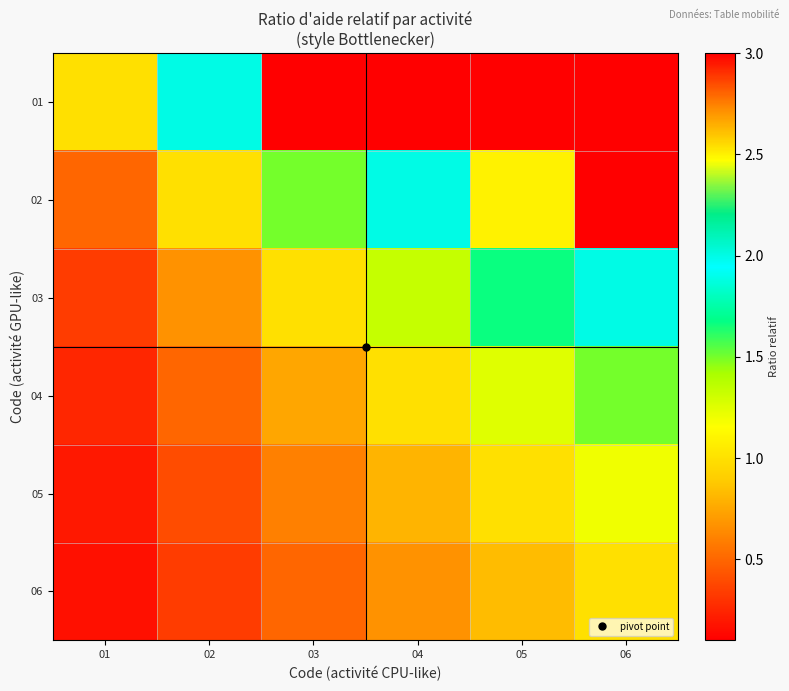

Rank the series at 06 from lowest to highest value.

06, 05, 04, 03, 02, 01